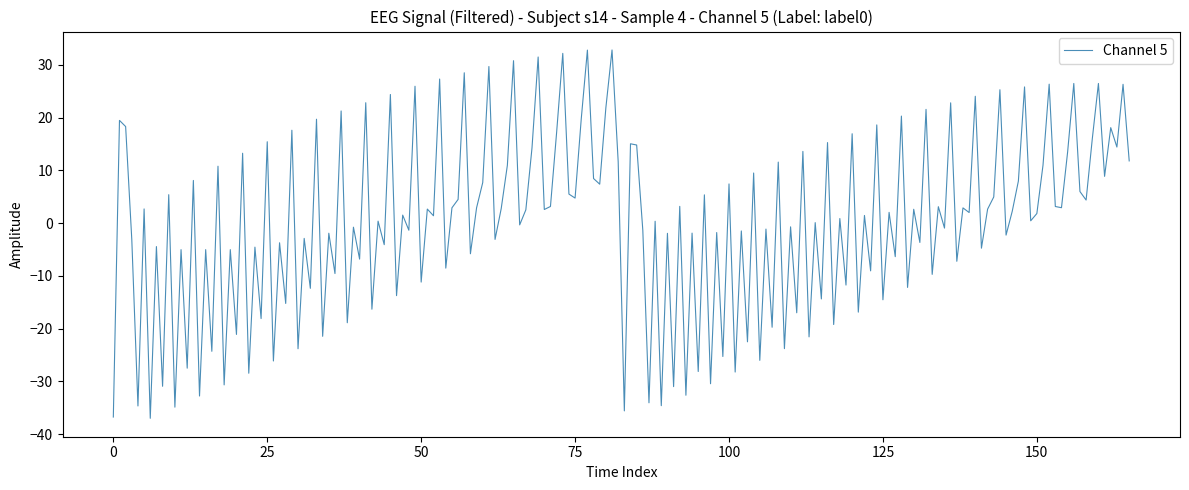

What is the difference between the maximum and minimum values?

69.8